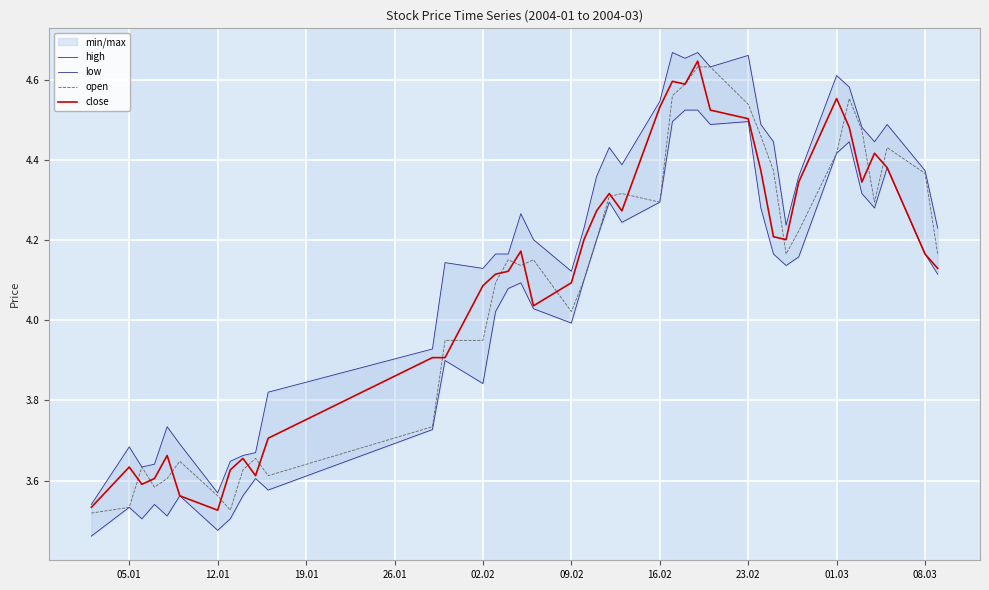

At which label is open closest to 4?

09.02